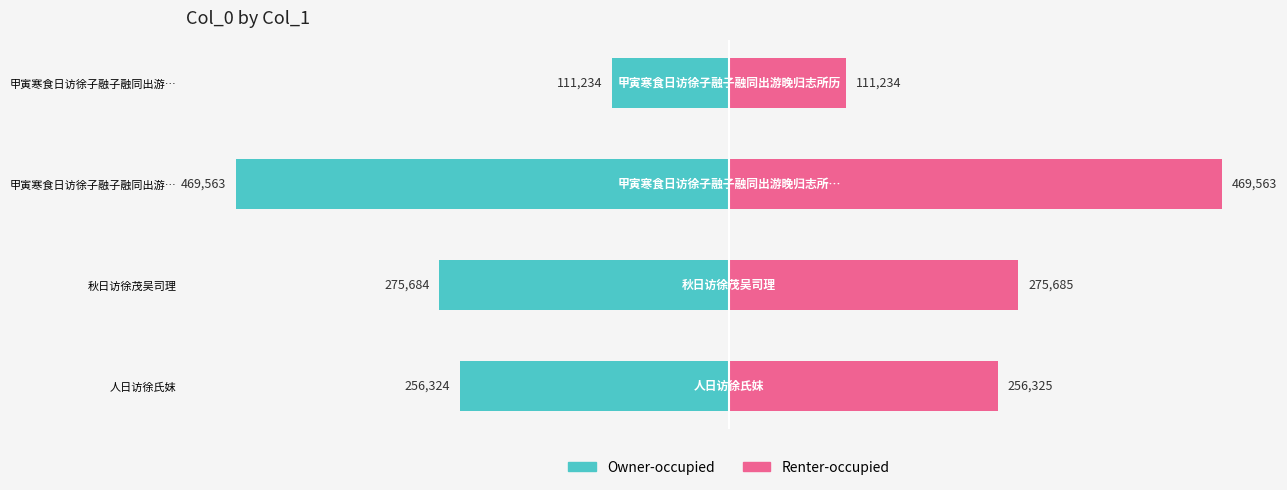

What is the lowest value of the Owner-occupied series?

-469563